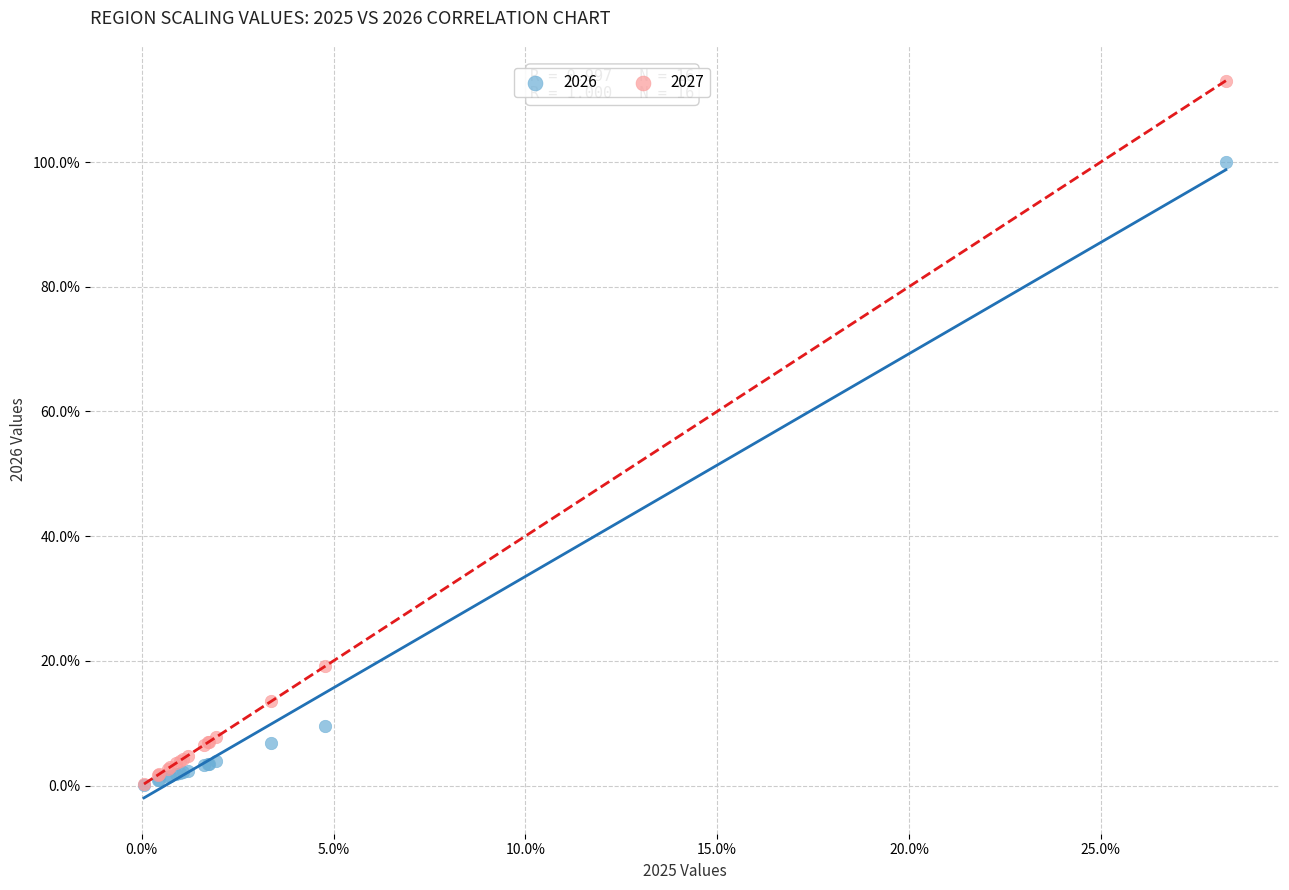

What are all the series names shown in the legend?

2026, 2027